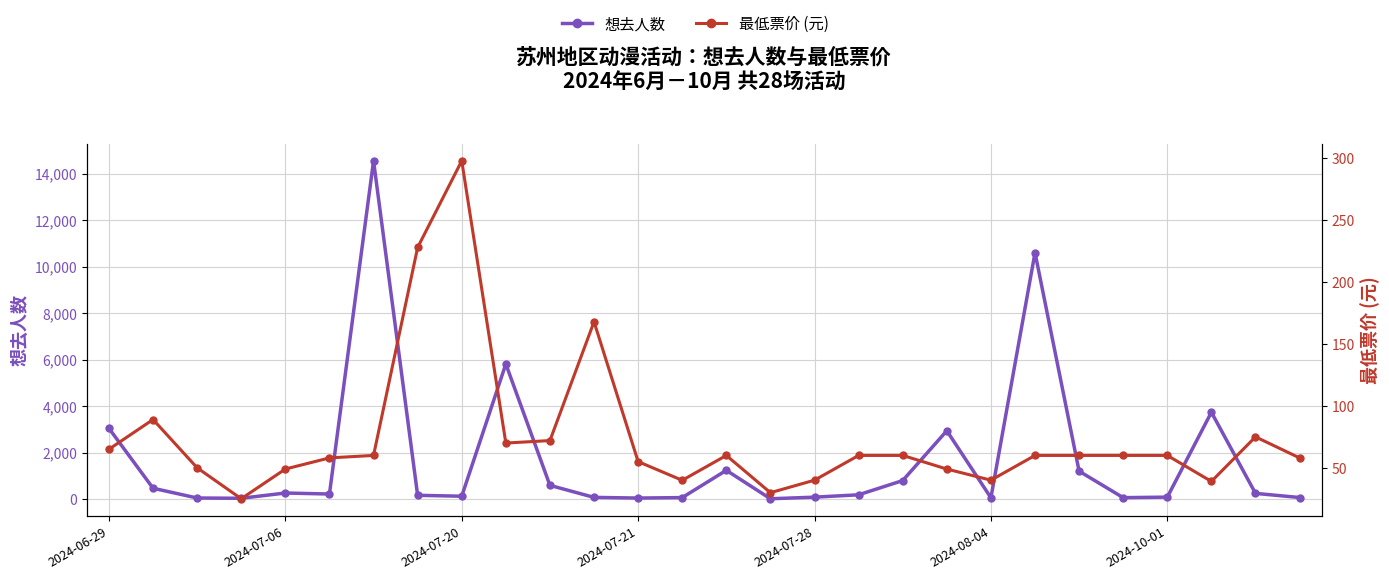

What is the difference between the maximum and minimum values in the 最低票价 (元) series?

273.0